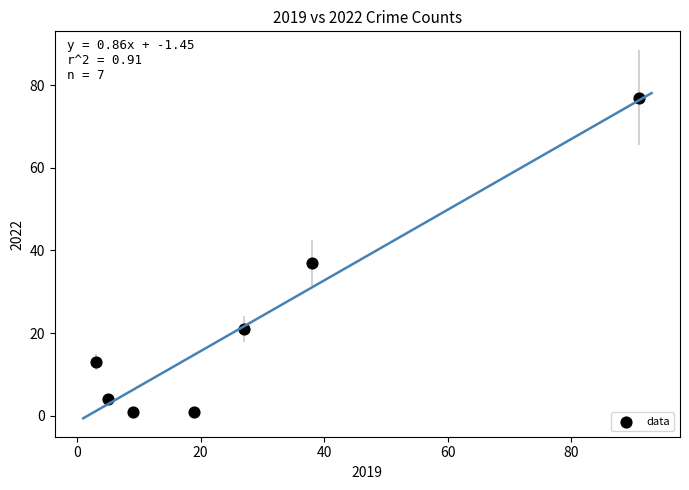

What is the range of Y values (max minus min)?

76